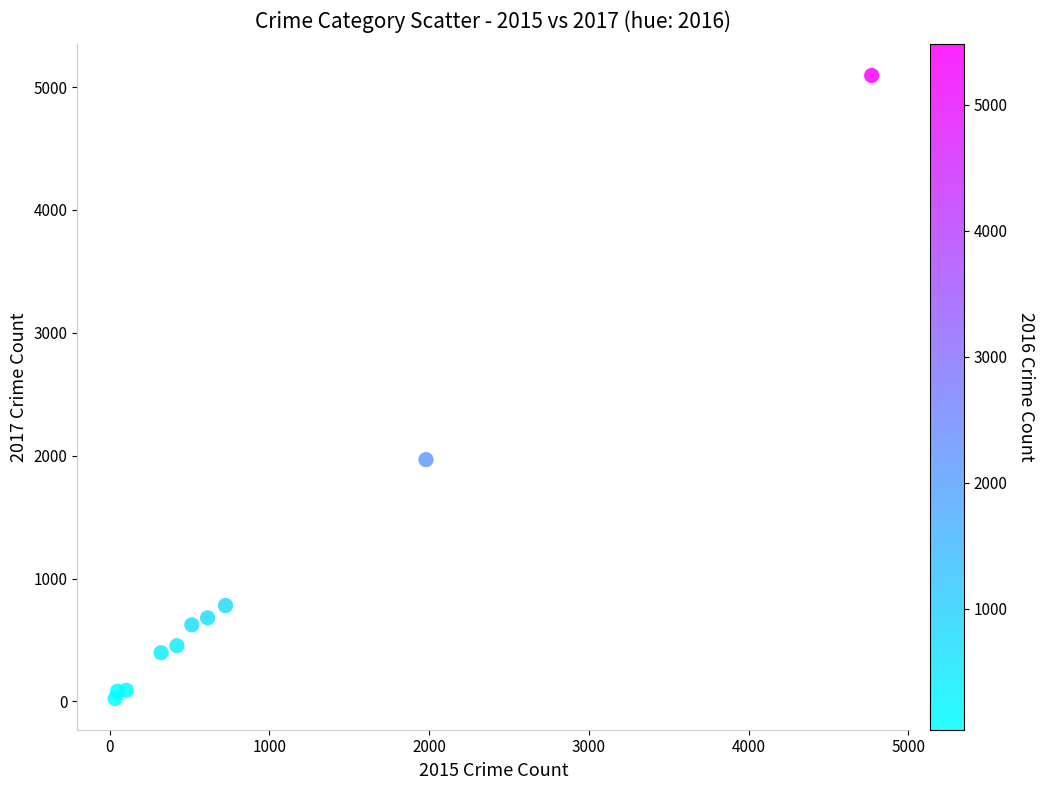

What Y value in the scatter plot is closest to 2559?

1968